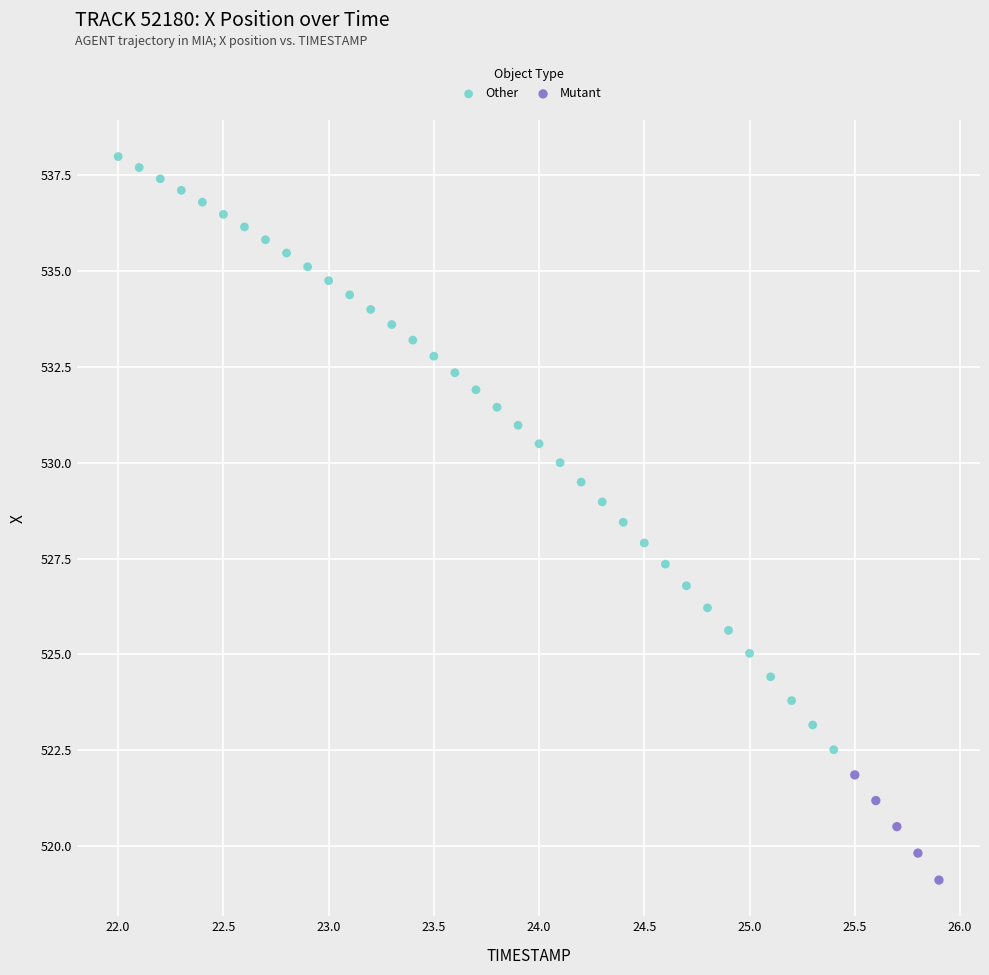

Which series has the largest Y range (max minus min)?

Other